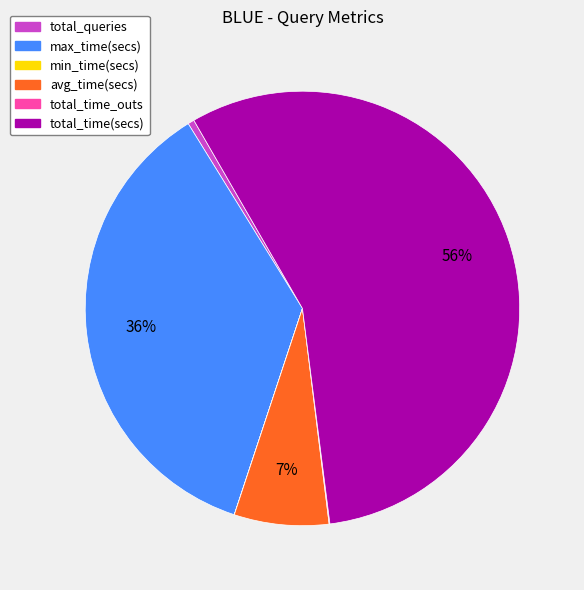

What is the largest slice in the pie chart?

total_time(secs)